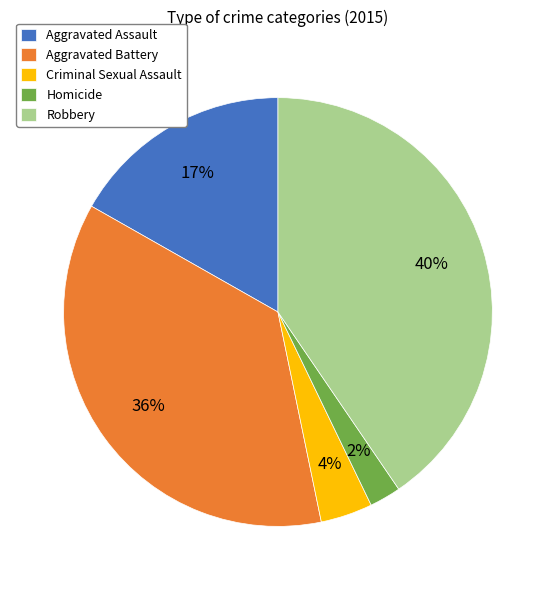

How many slices are in this pie chart?

5